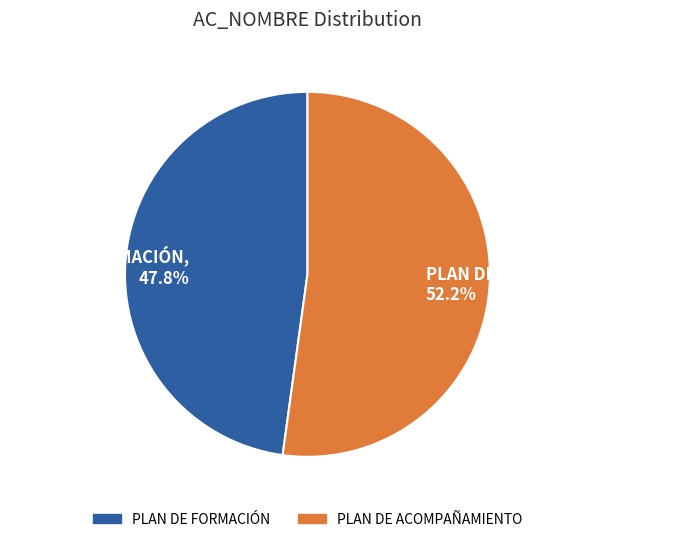

True or false: PLAN DE FORMACIÓN accounts for 48% of the total.

True